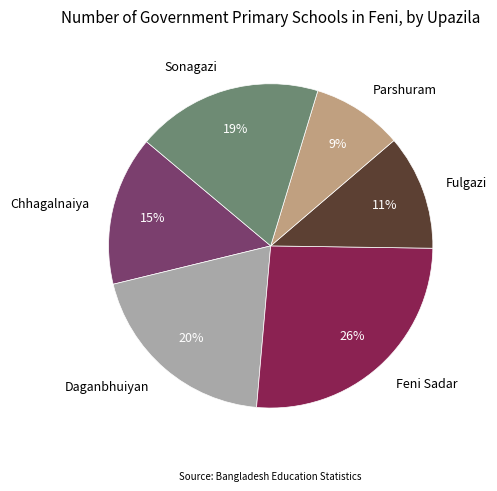

How many slices are in this pie chart?

6